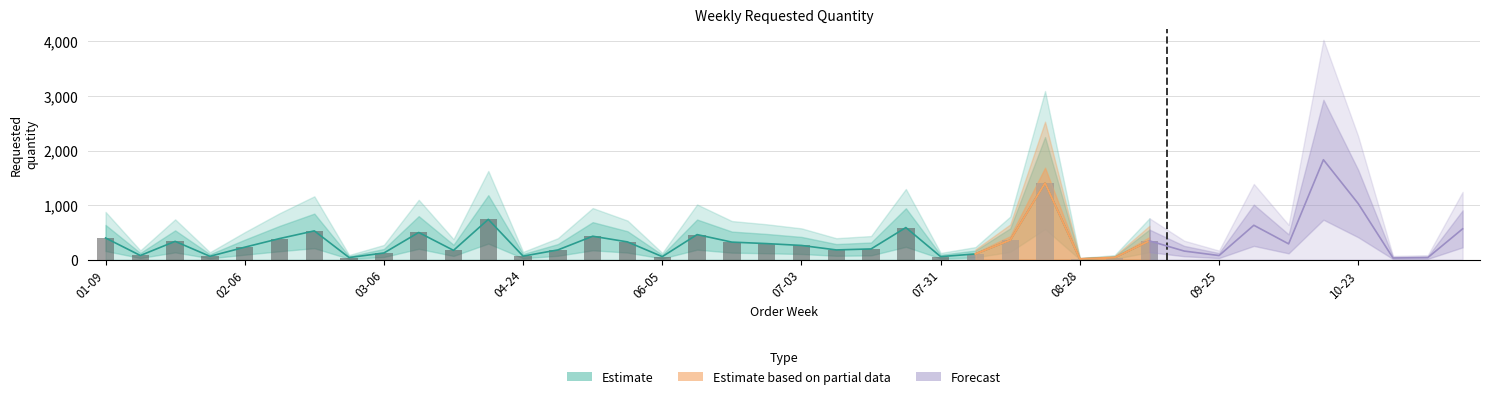

The chart shows a value of 98 at 2023-05-08. True or false?

False